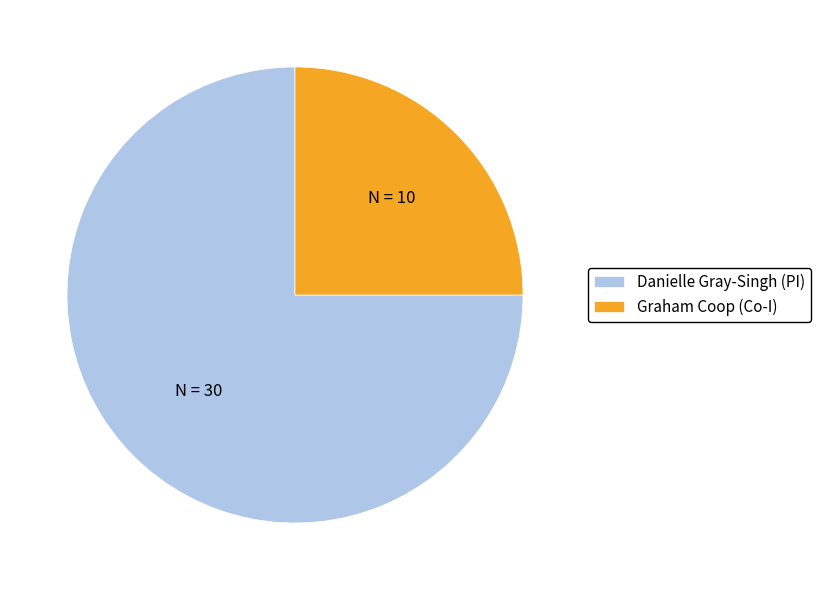

Rank the categories by value from lowest to highest.

Graham Coop (Co-I), Danielle Gray-Singh (PI)